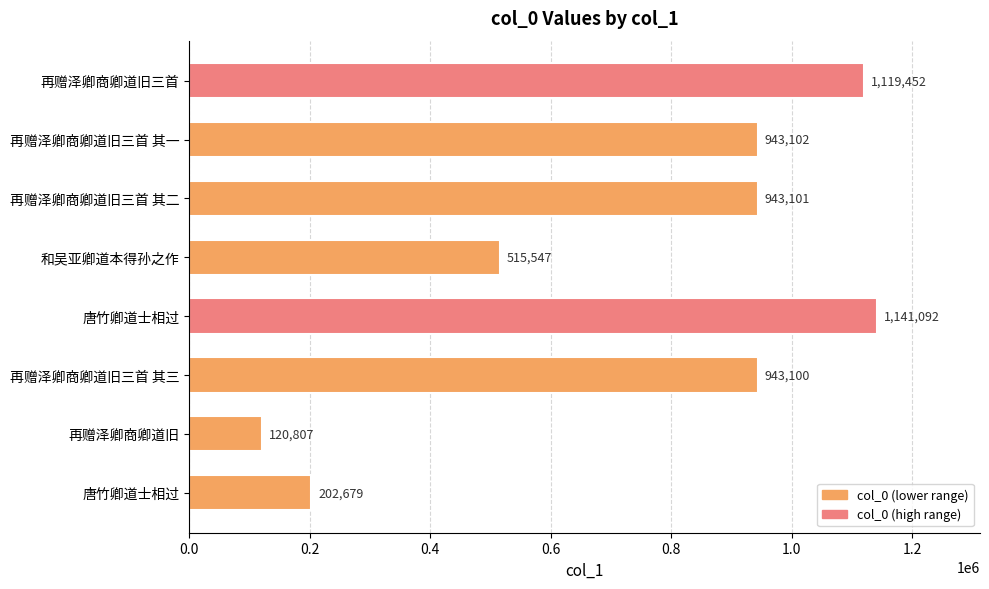

What is the minimum value shown in the chart?

120807